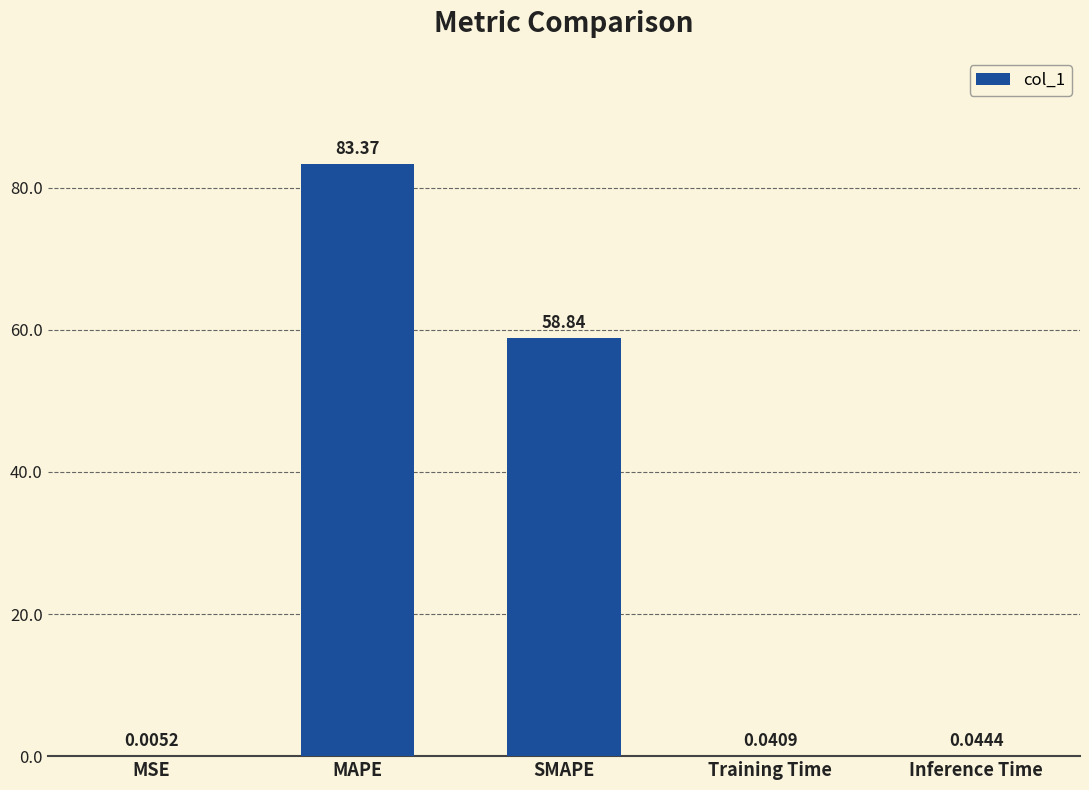

Where is the data nearest to the value 41?

SMAPE